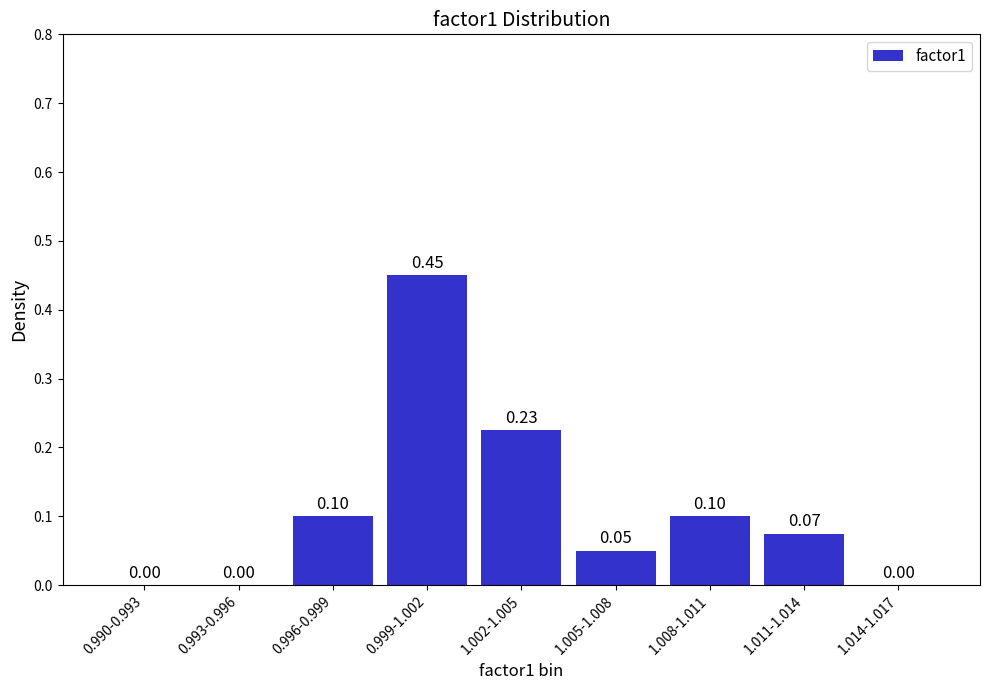

Between 1.005-1.008 and 0.993-0.996, which is larger?

1.005-1.008